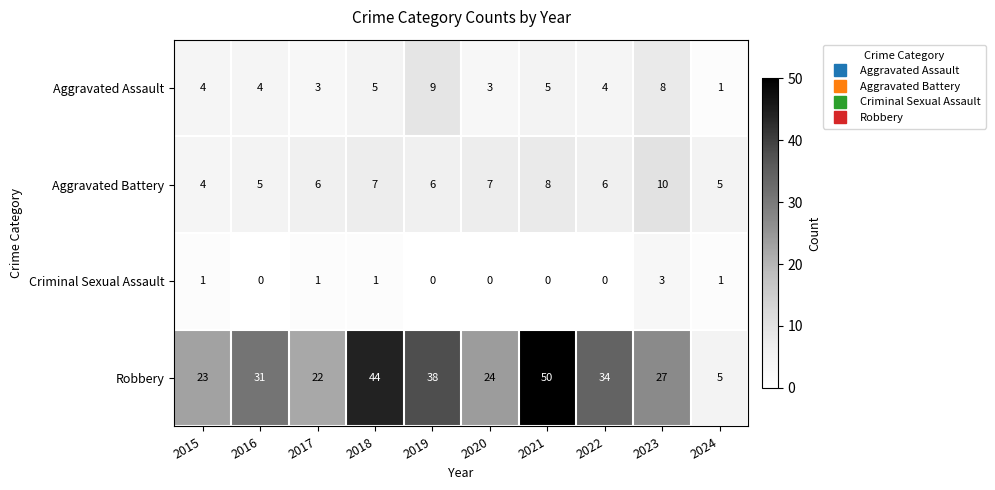

At 2016, list the series in order from largest to smallest.

Robbery, Aggravated Battery, Aggravated Assault, Criminal Sexual Assault